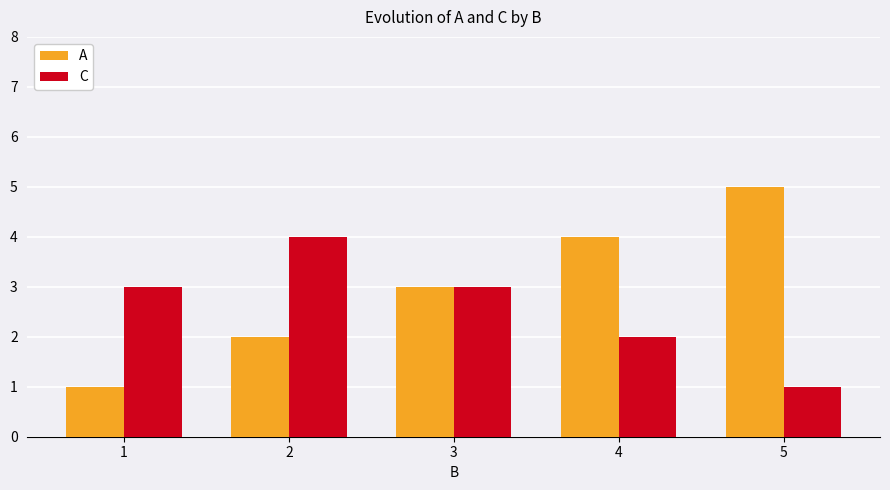

List the series in order of their overall mean, lowest first.

C, A